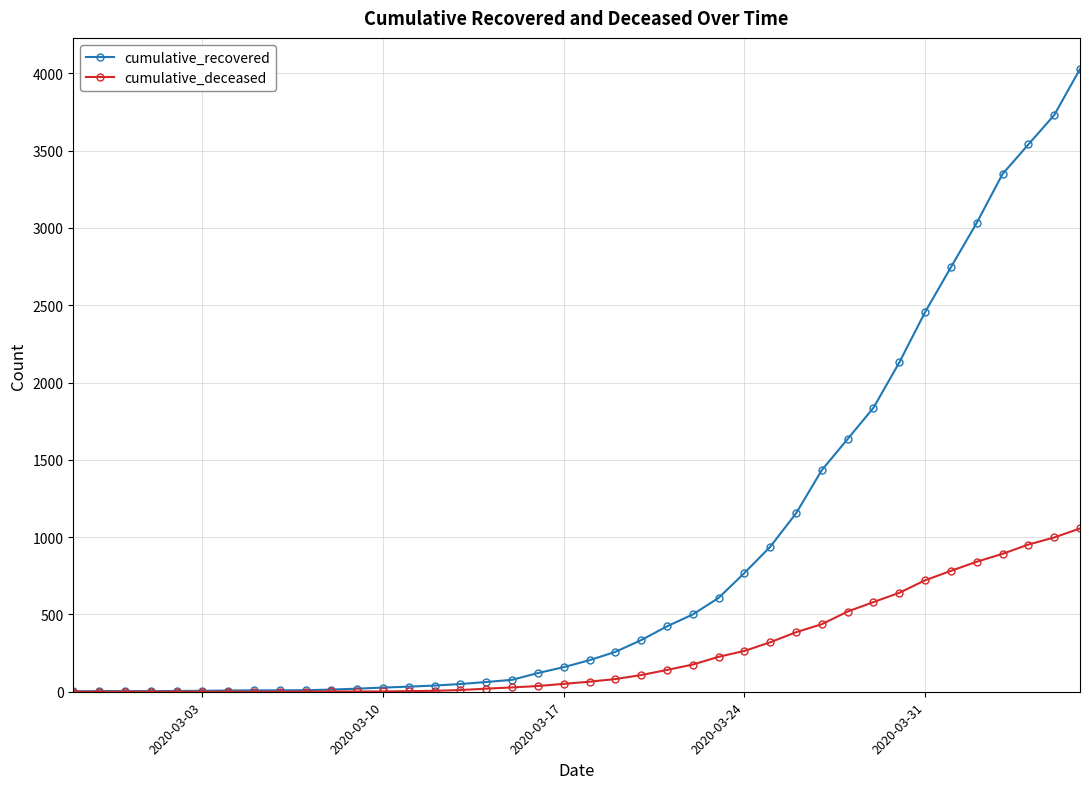

Count the number of data series in this chart.

2